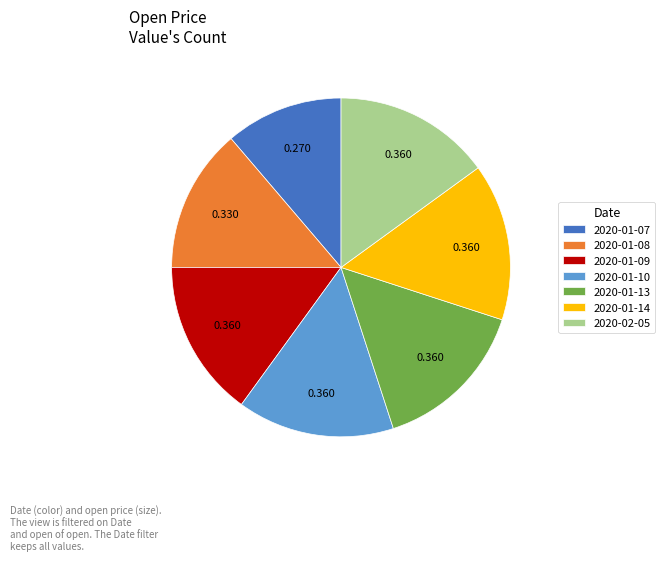

Combined, do 2020-01-09 and 2020-02-05 account for over 50%?

No